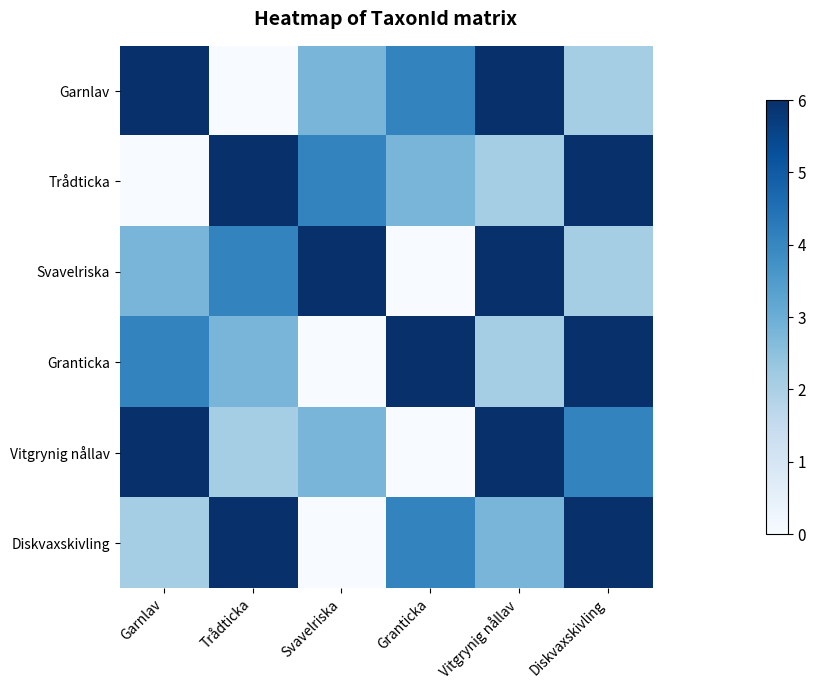

At which category is the sum across all series the highest?

Diskvaxskivling